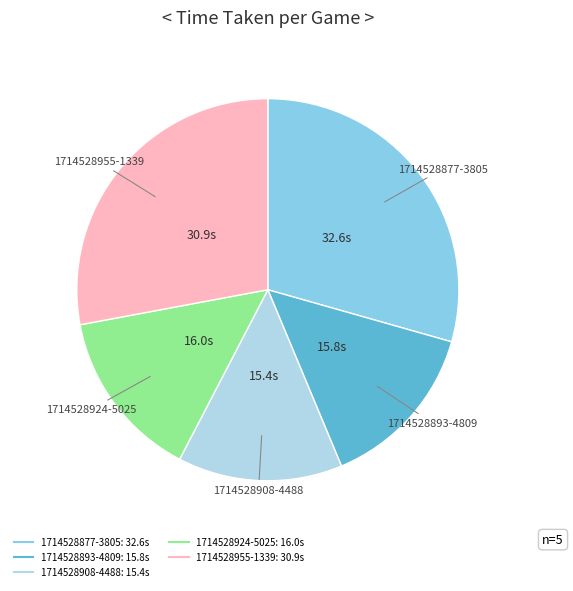

True or false: 1714528893-4809 accounts for 1% of the total.

False